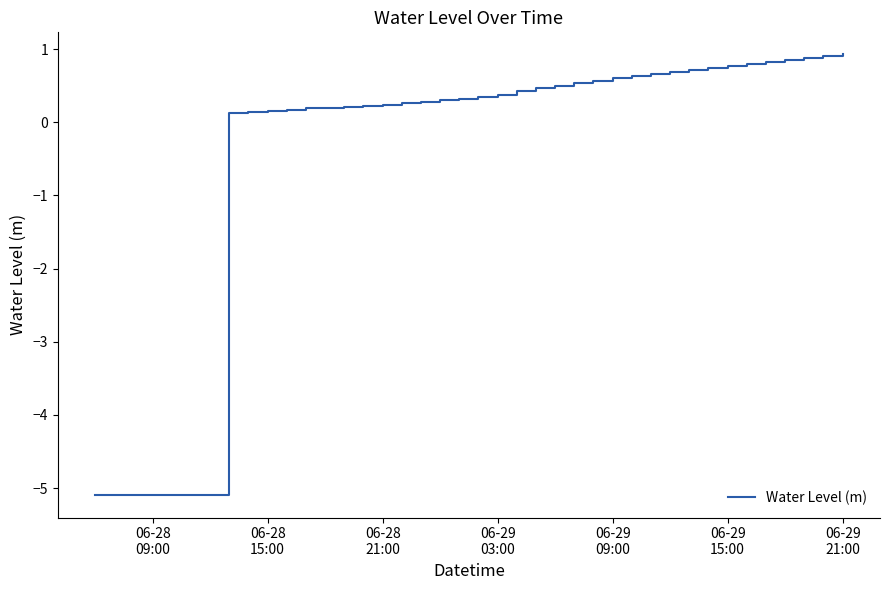

What is the difference between the maximum and minimum values?

6.0